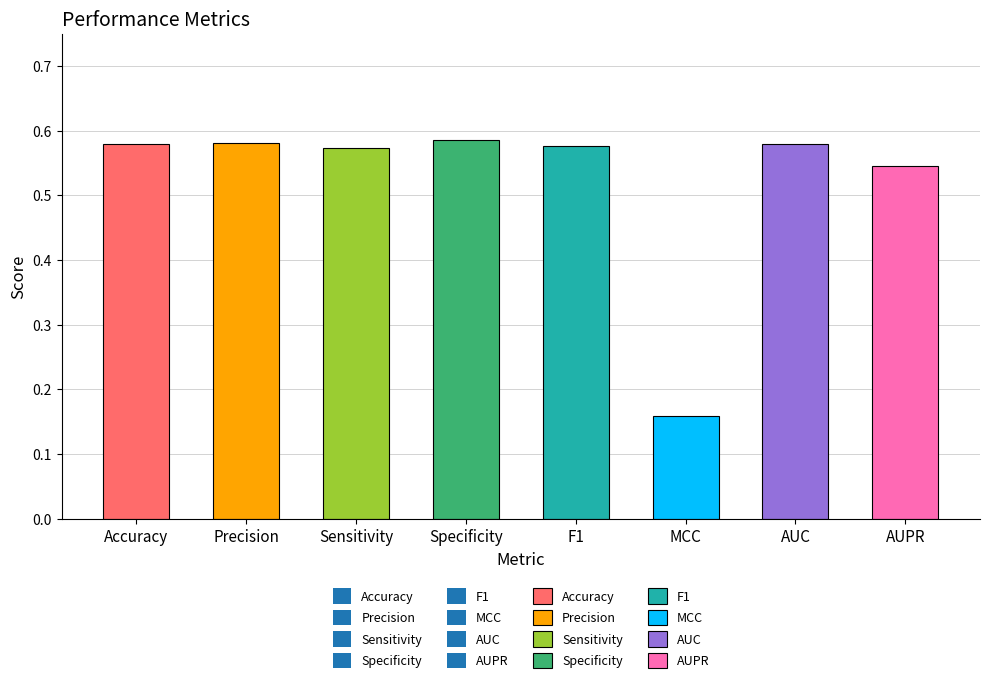

Reading left to right, what are all the values shown in this chart?

Accuracy=0.6	Precision=0.6	Sensitivity=0.6	Specificity=0.6	F1=0.6	MCC=0.2	AUC=0.6	AUPR=0.5